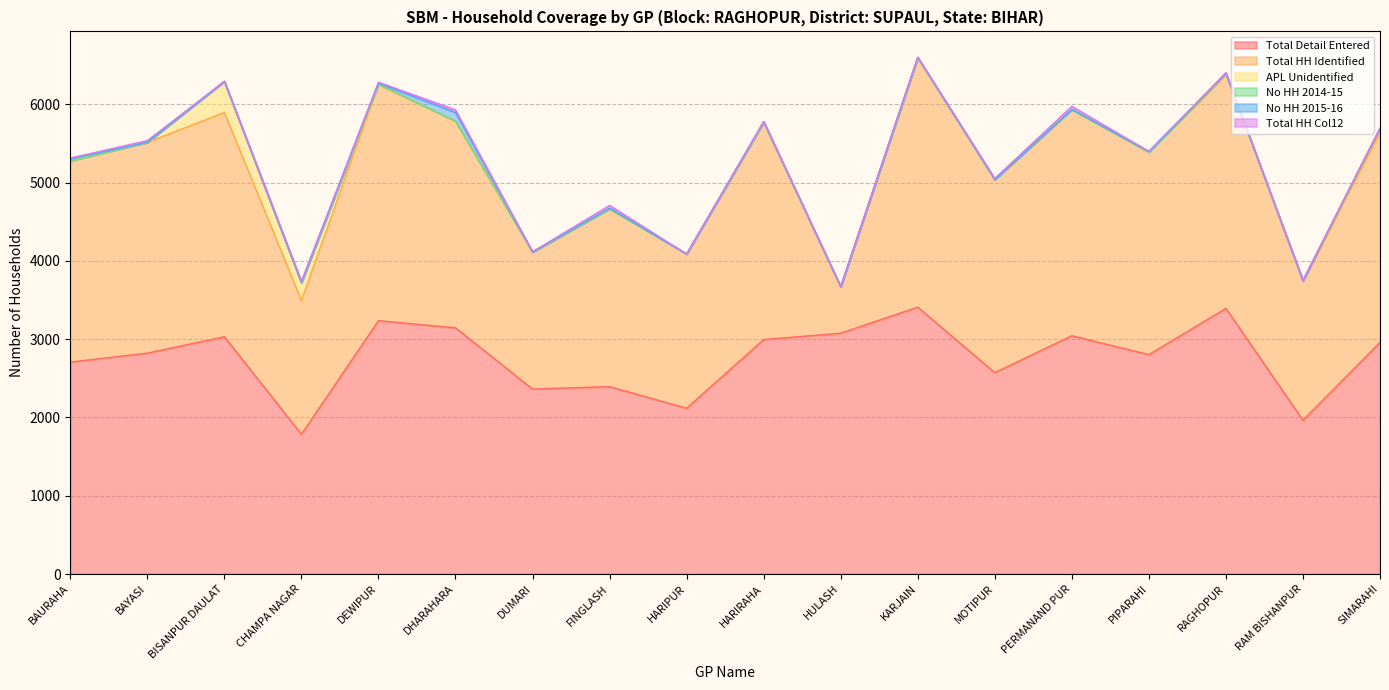

What is the highest value of the Total Detail Entered series?

3408